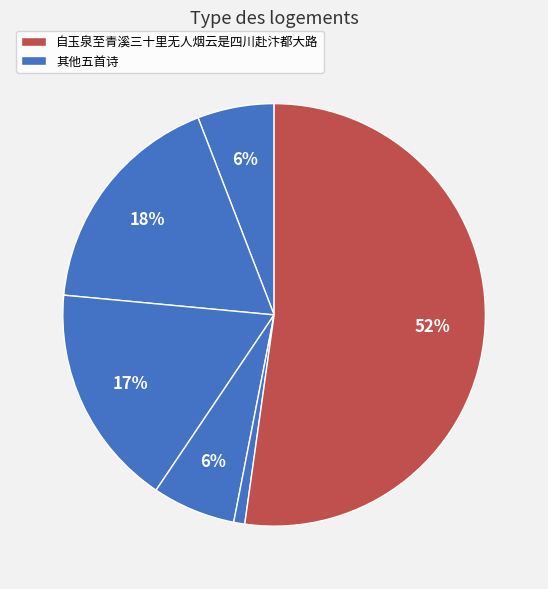

How many slices are in this pie chart?

6